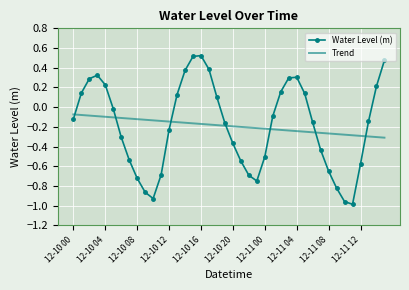

Which series has the widest spread of values?

Water Level (m)